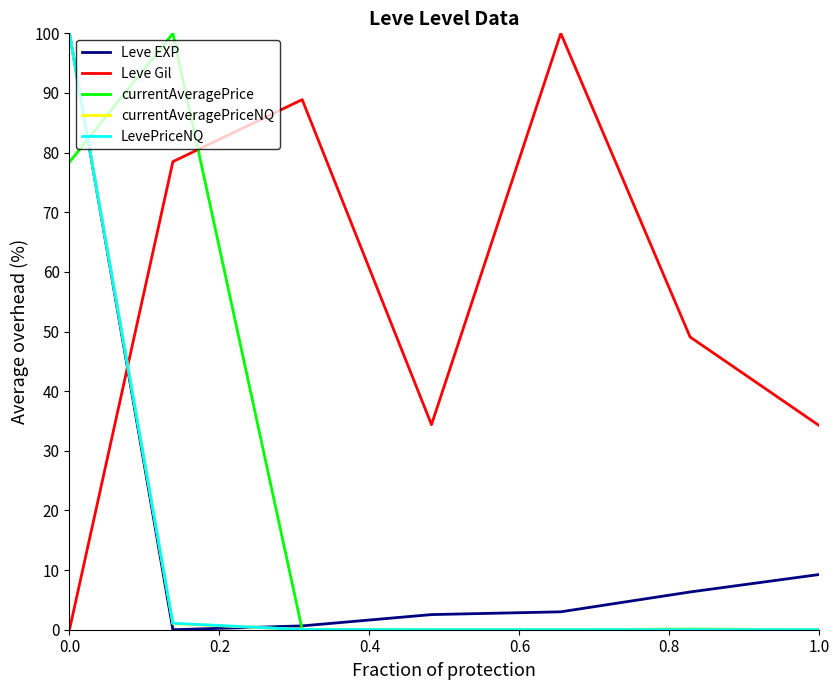

After their last crossing, which series has the higher values: currentAveragePriceNQ or Leve Gil?

Leve Gil